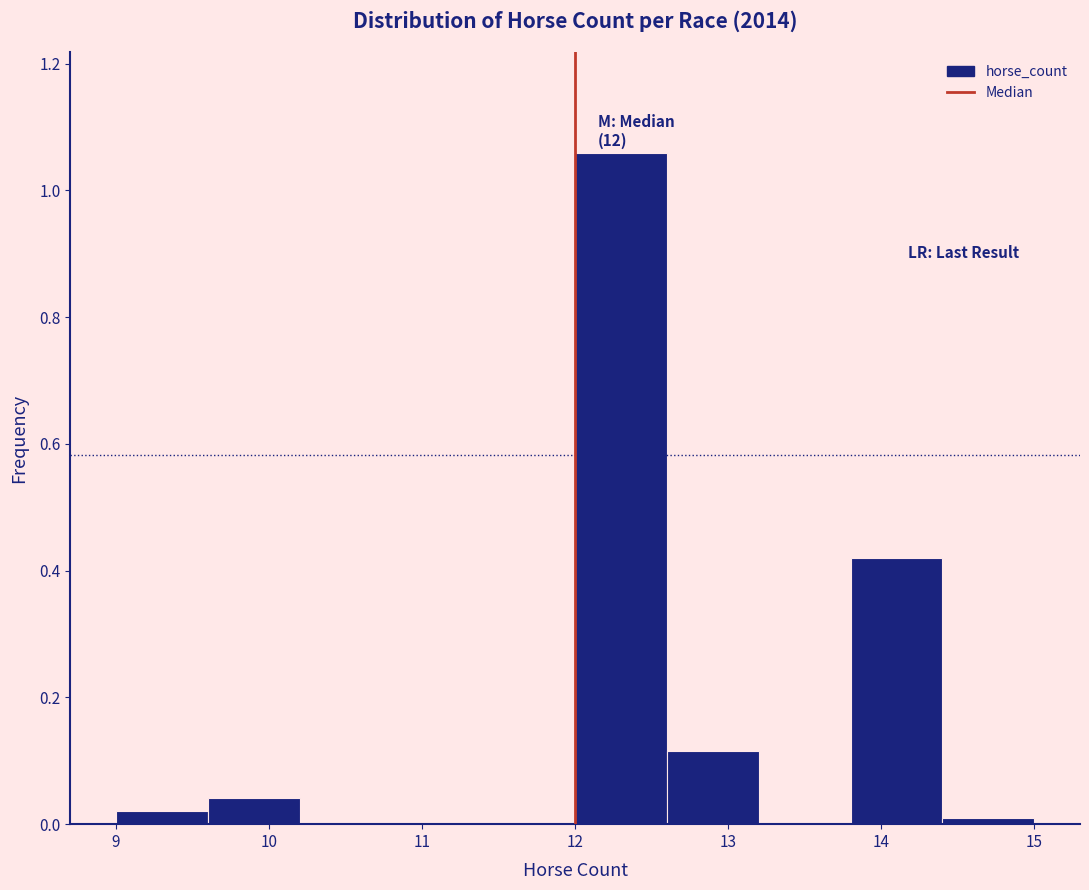

Which range on the x-axis has the tallest bar?

12.0 to 12.6